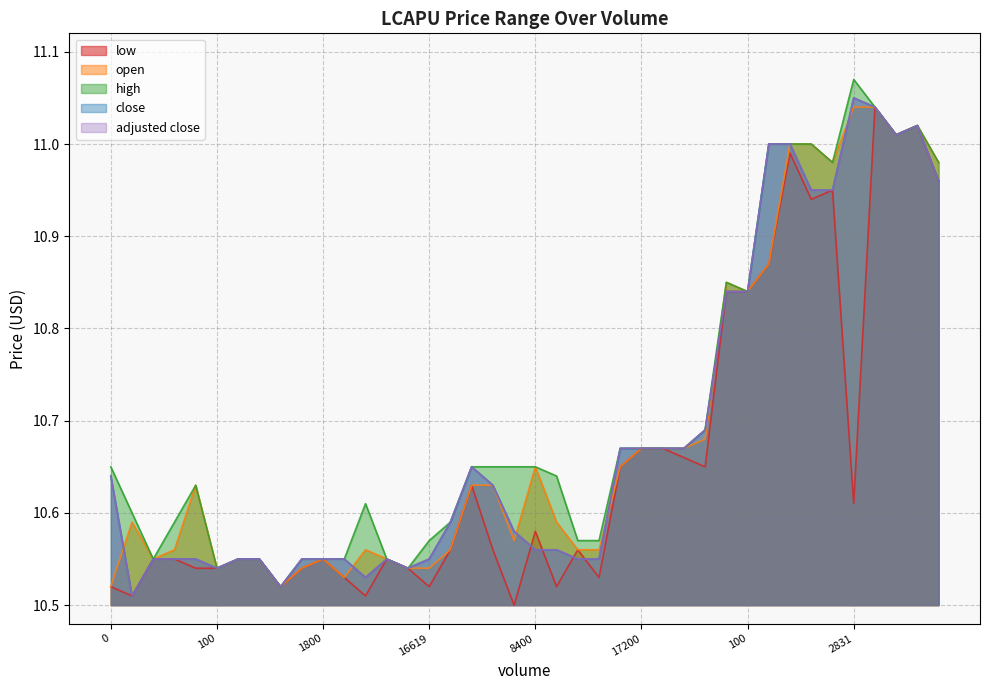

Which label corresponds to the largest value in the chart?

2831